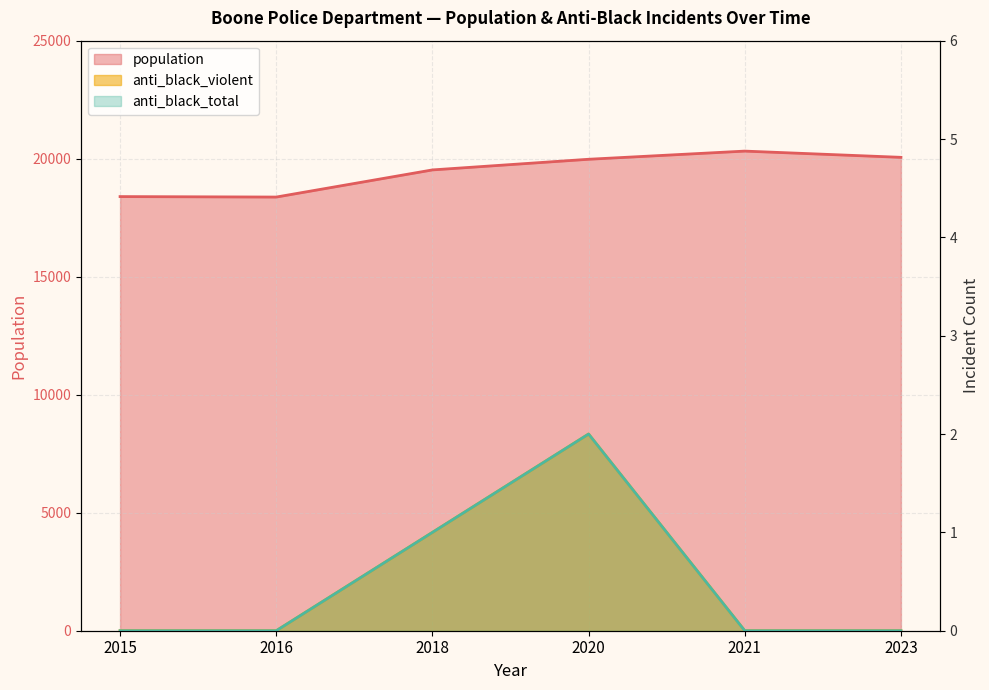

Which series has the largest range (max minus min)?

population